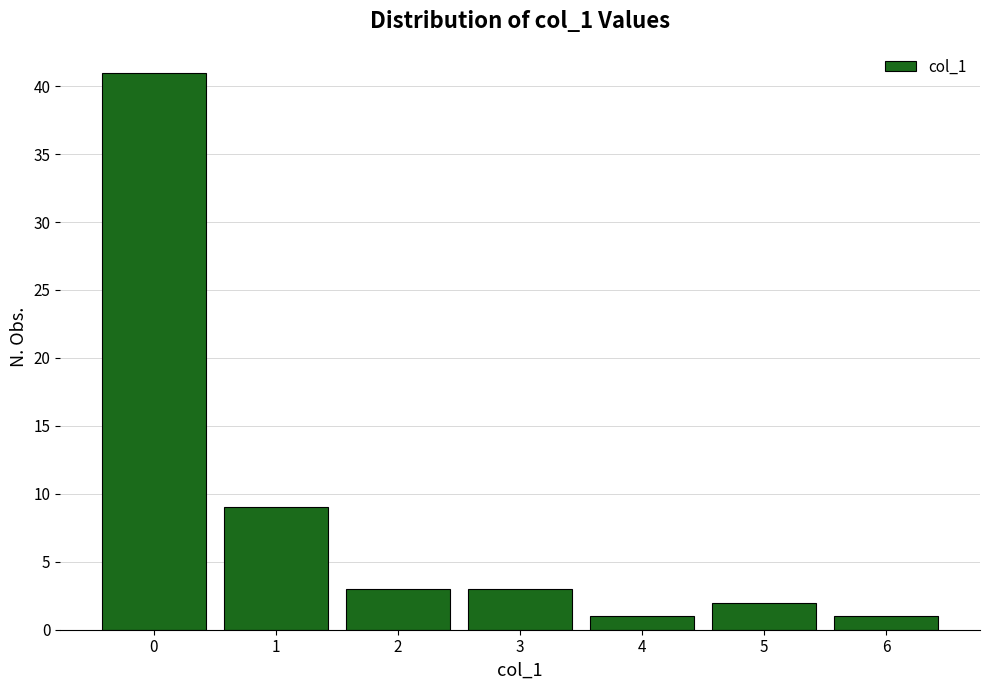

Reading left to right, transcribe all the data shown in this chart.

41	9	3	3	1	2	1